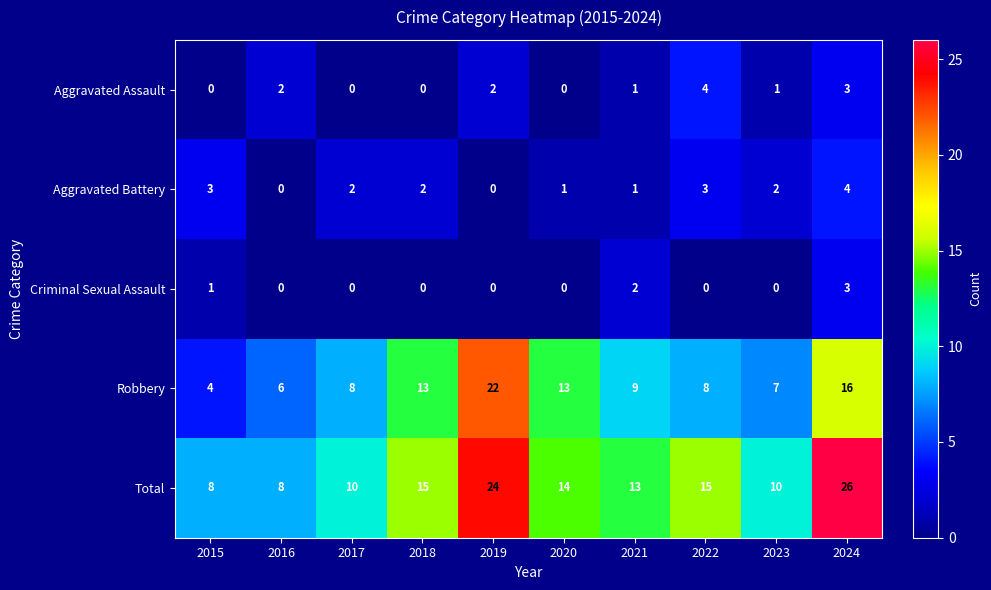

Between 2022 and 2023, which series saw the biggest shift?

Total